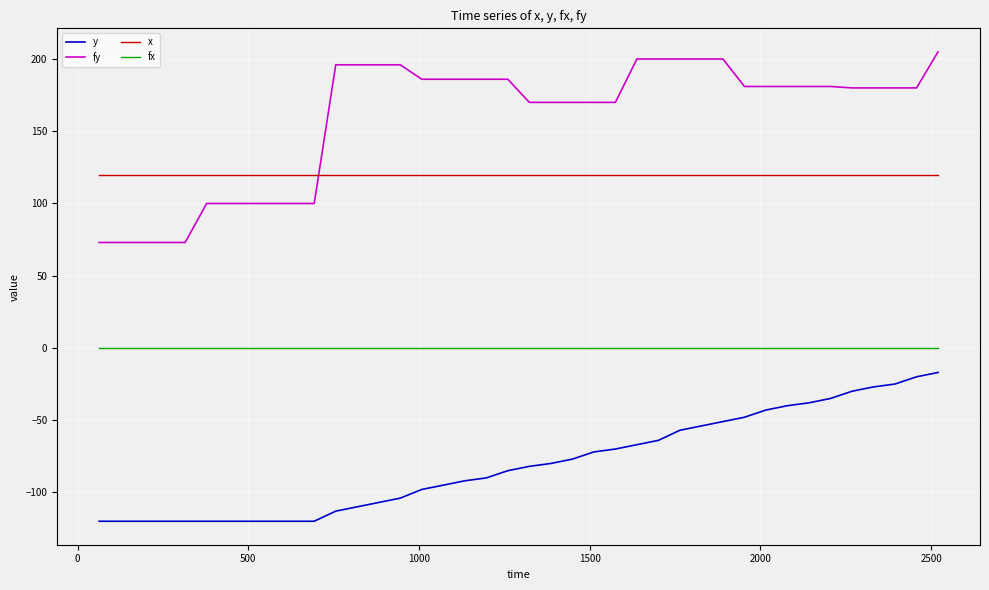

How many series are shown in this chart?

4